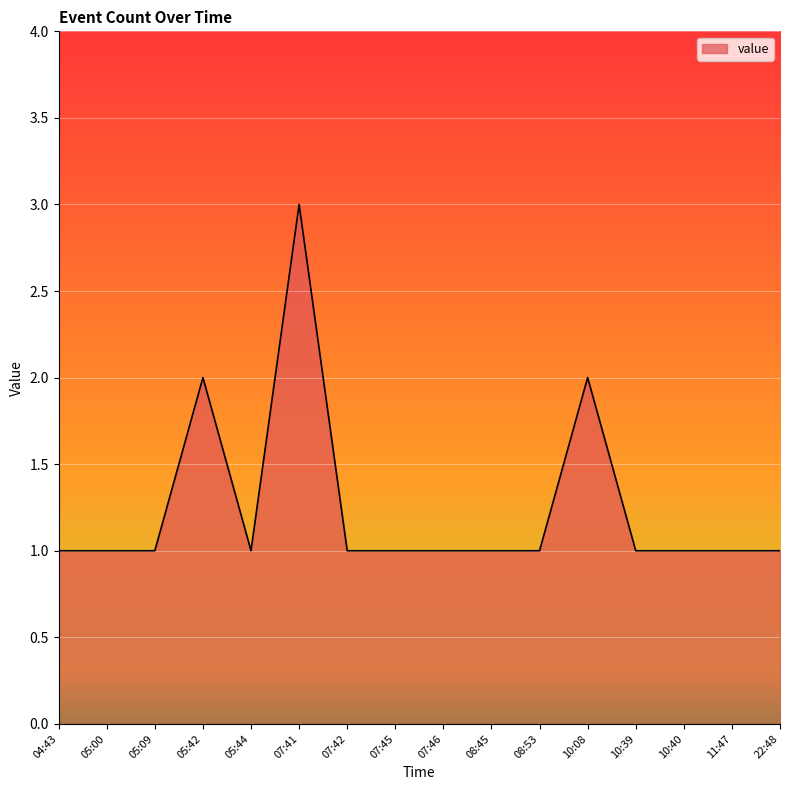

True or false: the data shows 2 at 07:42.

False